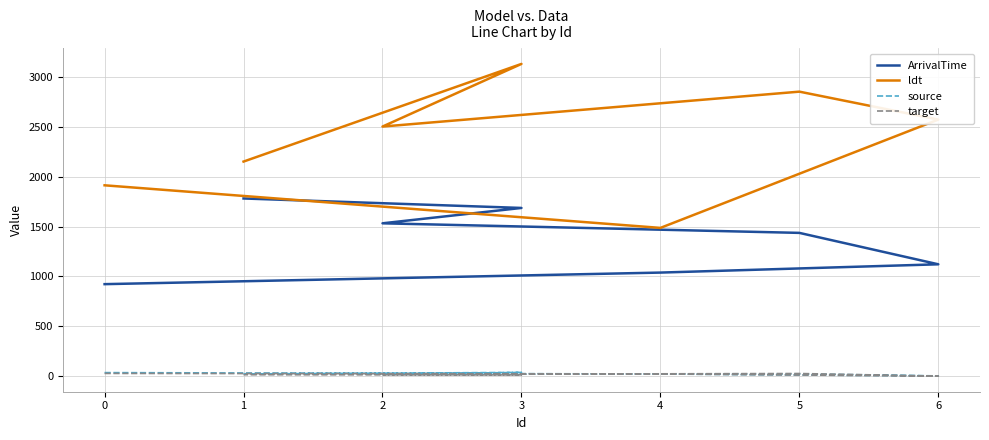

True or false: ldt has a value of 2573 at 6.

True